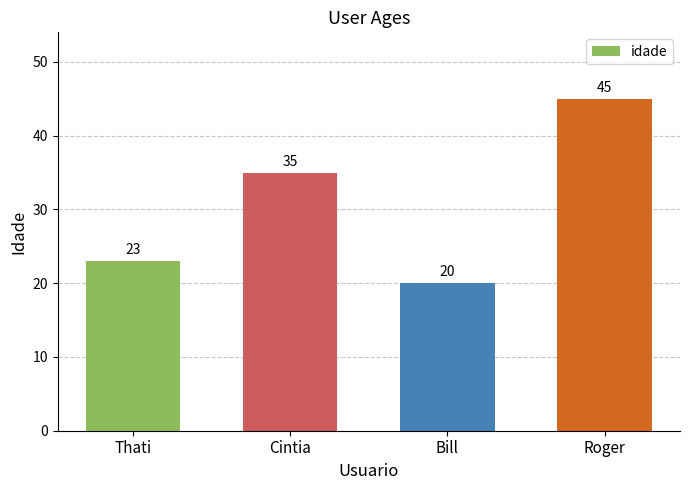

What is the label of the 3rd bar from the right?

Cintia